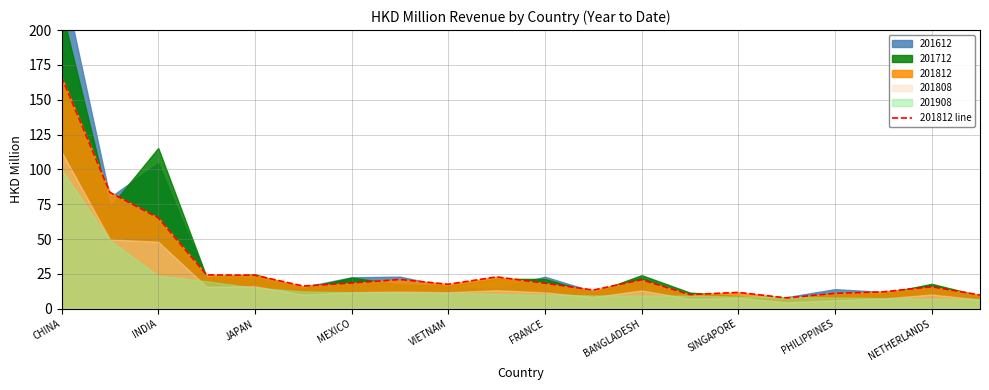

The value at PHILIPPINES is 6.7. True or false?

False